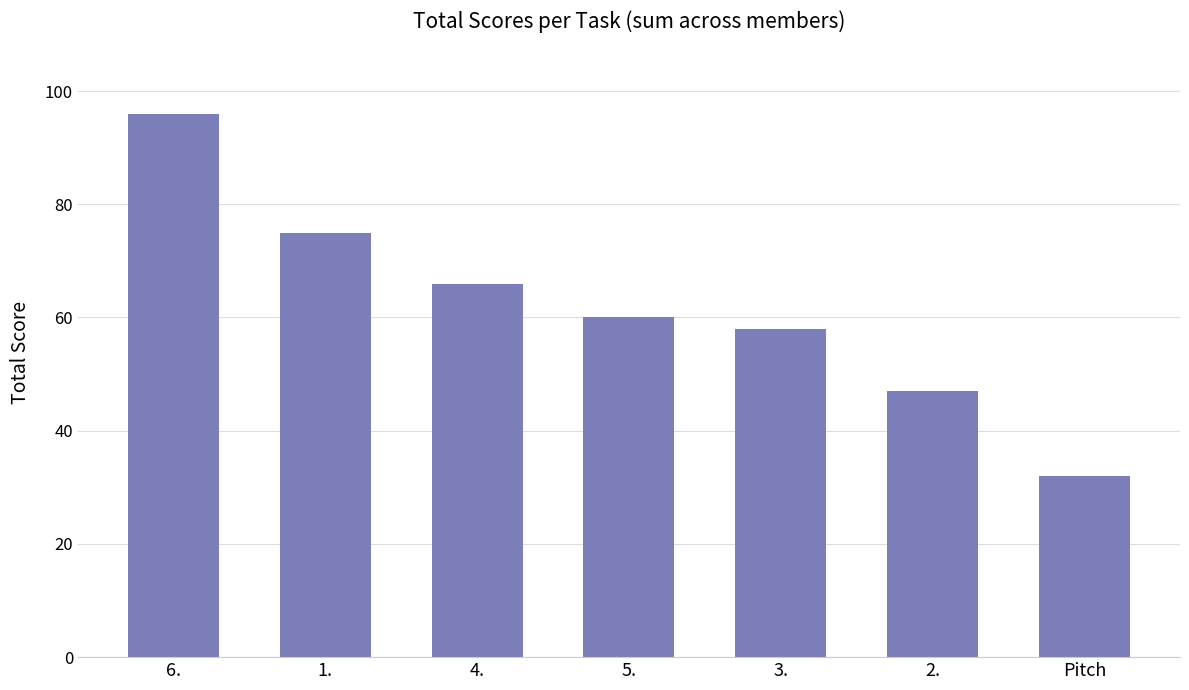

Is it true that the value at 5. is 23?

False